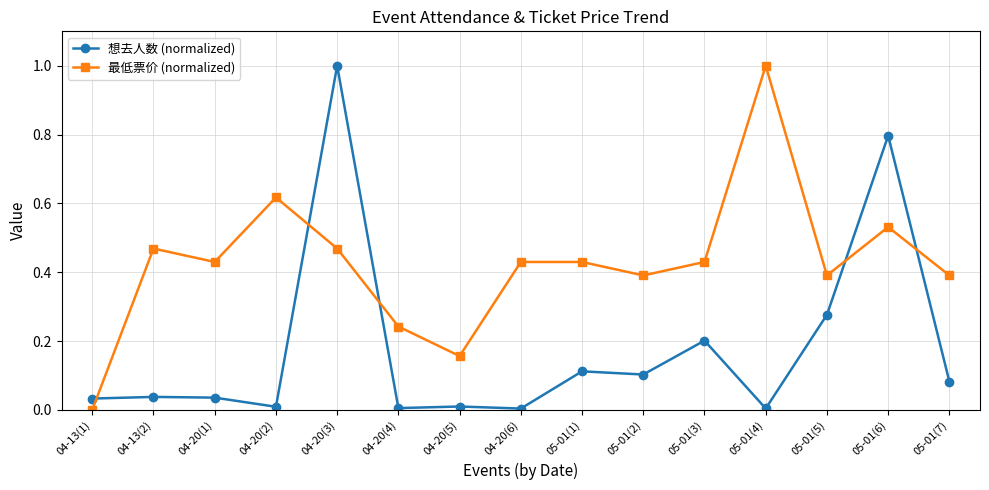

At which category is the sum across all series the highest?

04-20(3)